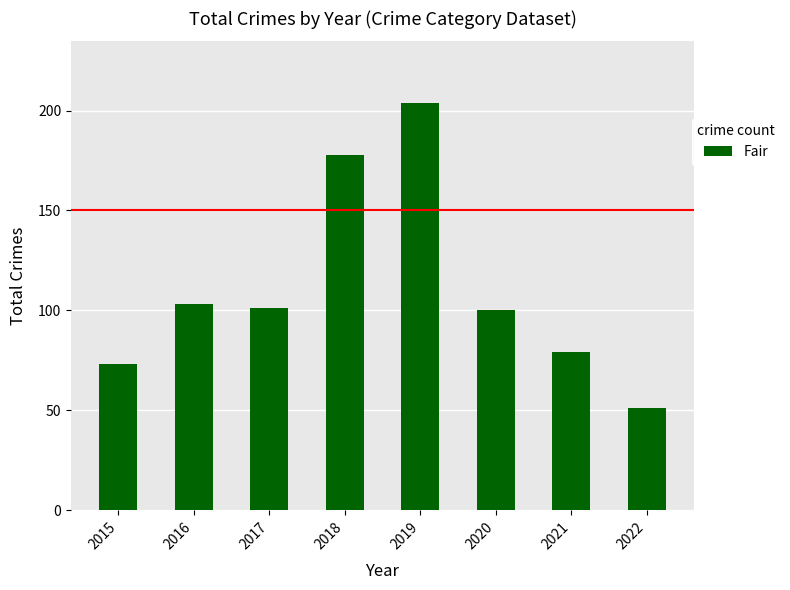

Reading left to right, extract all data points from this chart.

73	103	101	178	204	100	79	51